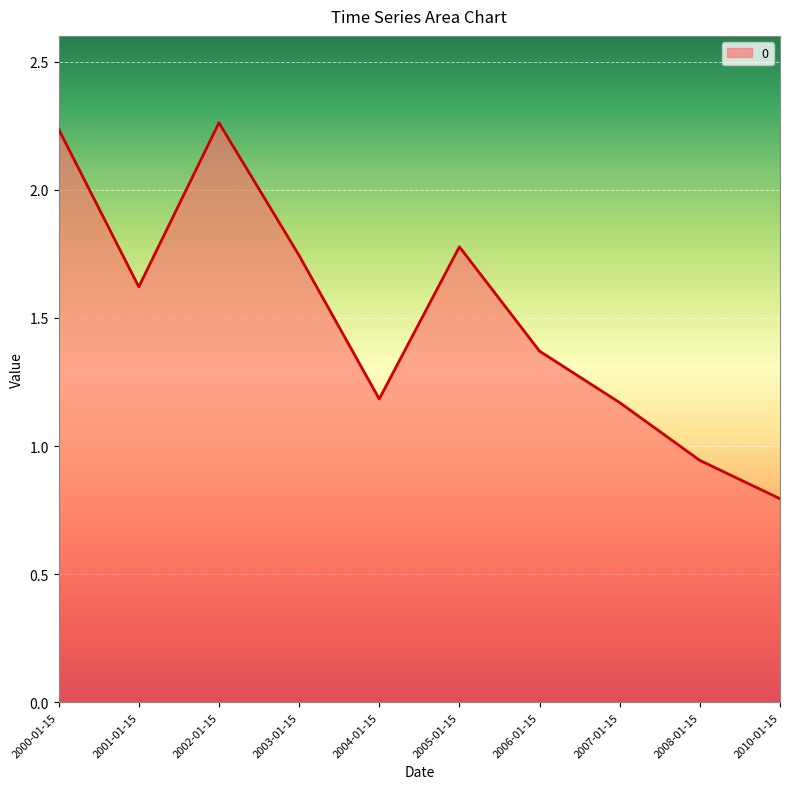

What is the difference between the maximum and minimum values?

1.5